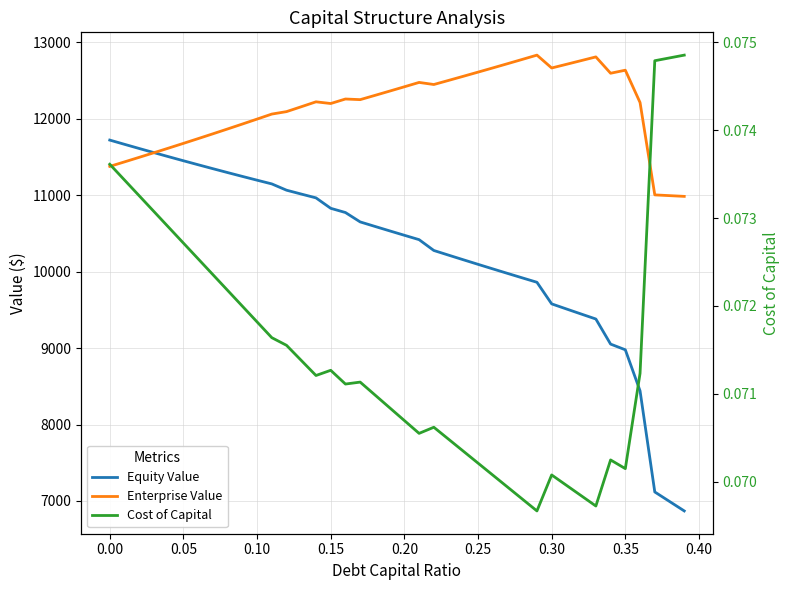

How many lines are shown in the chart?

3